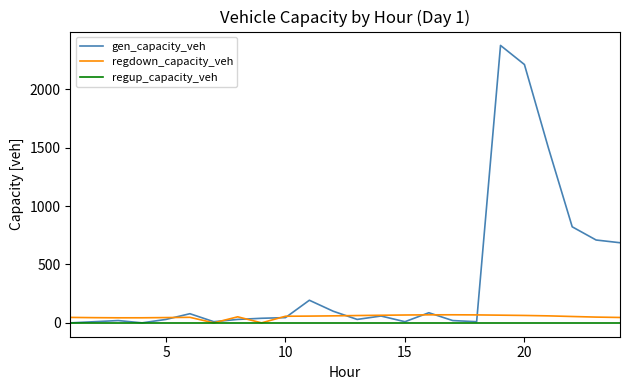

Which series has the largest total across all categories?

gen_capacity_veh